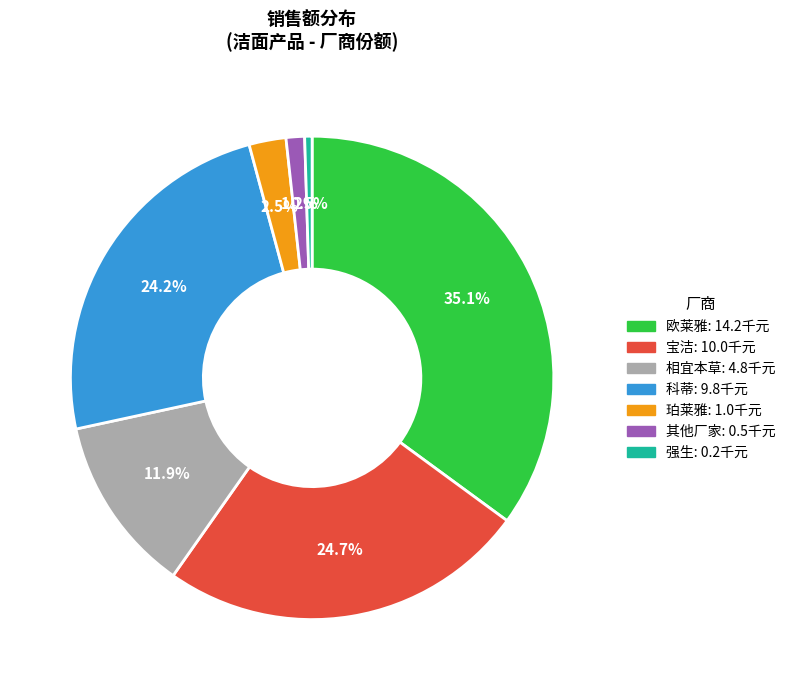

Does any single category account for the majority?

No